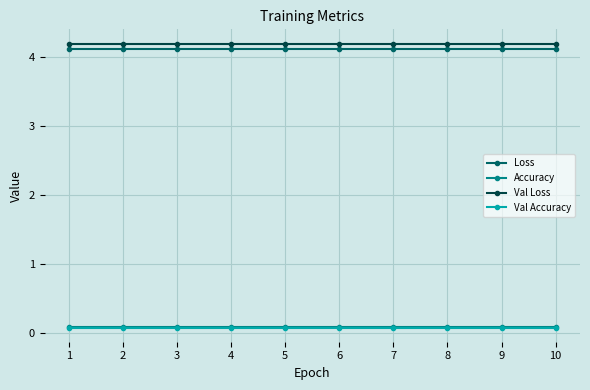

True or false: Accuracy and Val Loss intersect in this chart.

False